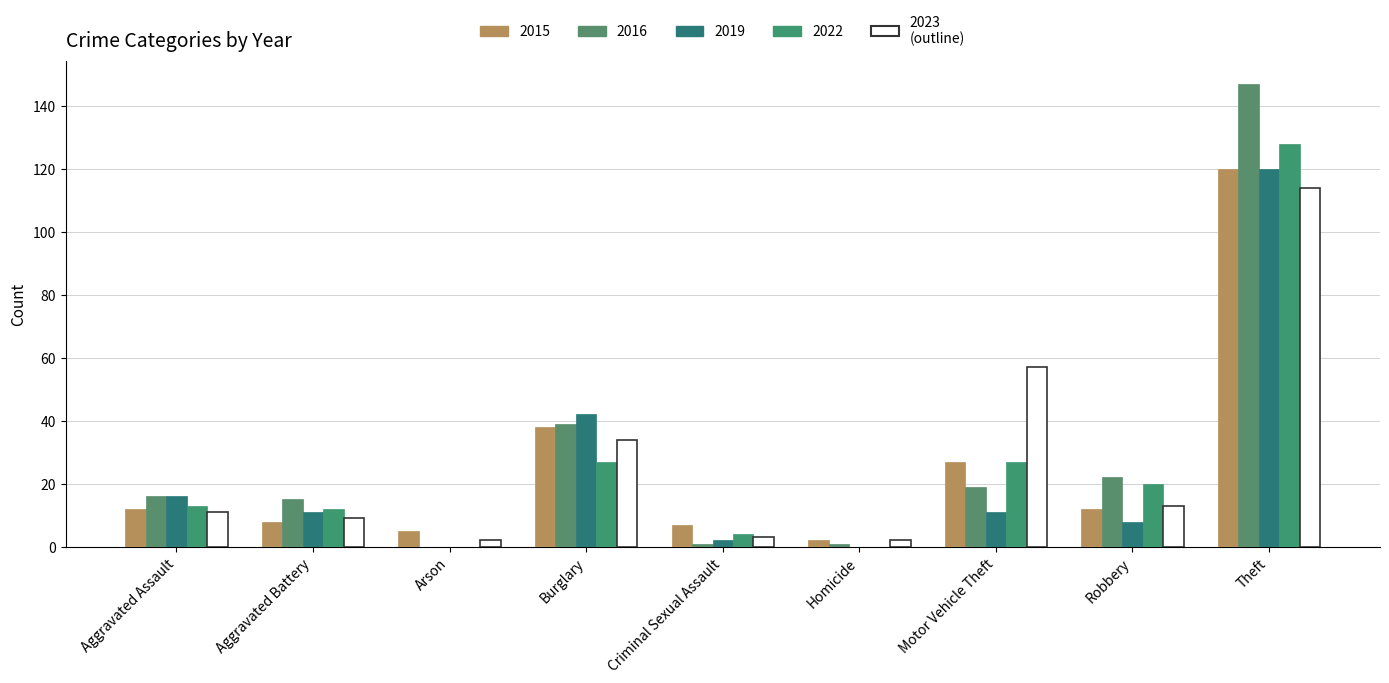

True or false: 2022 has a value of 42 at Arson.

False